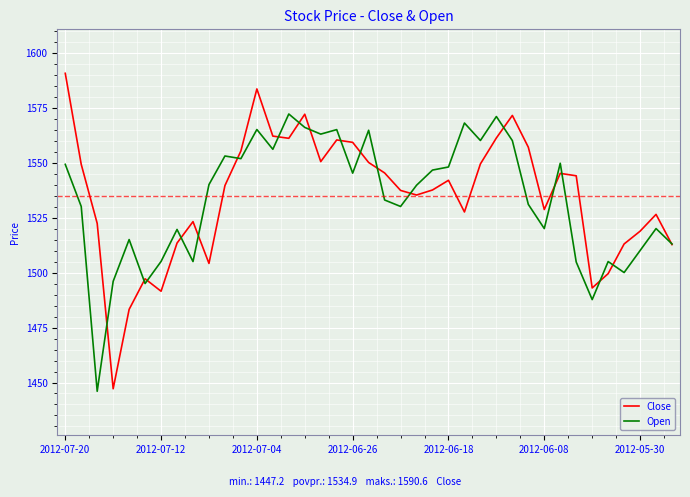

Does the chart have visible grid lines?

Yes